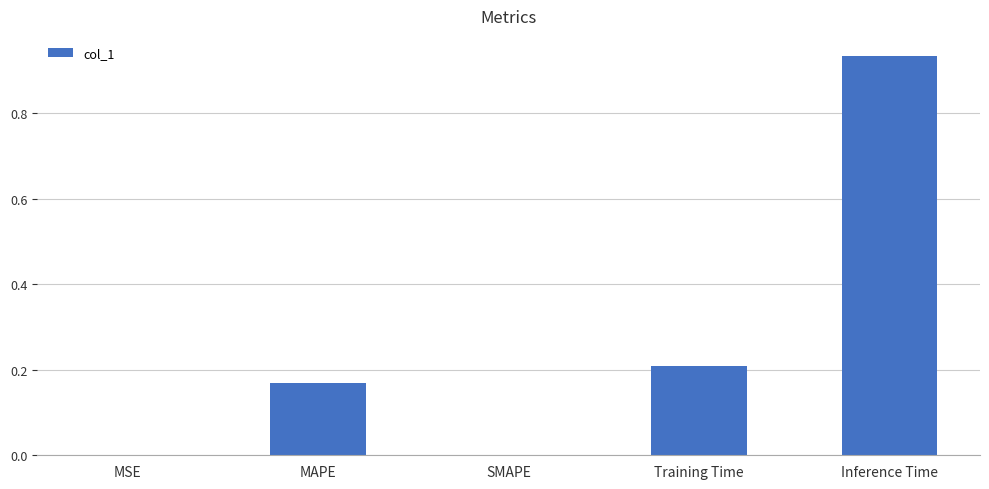

Which category has the highest value across all series?

Inference Time